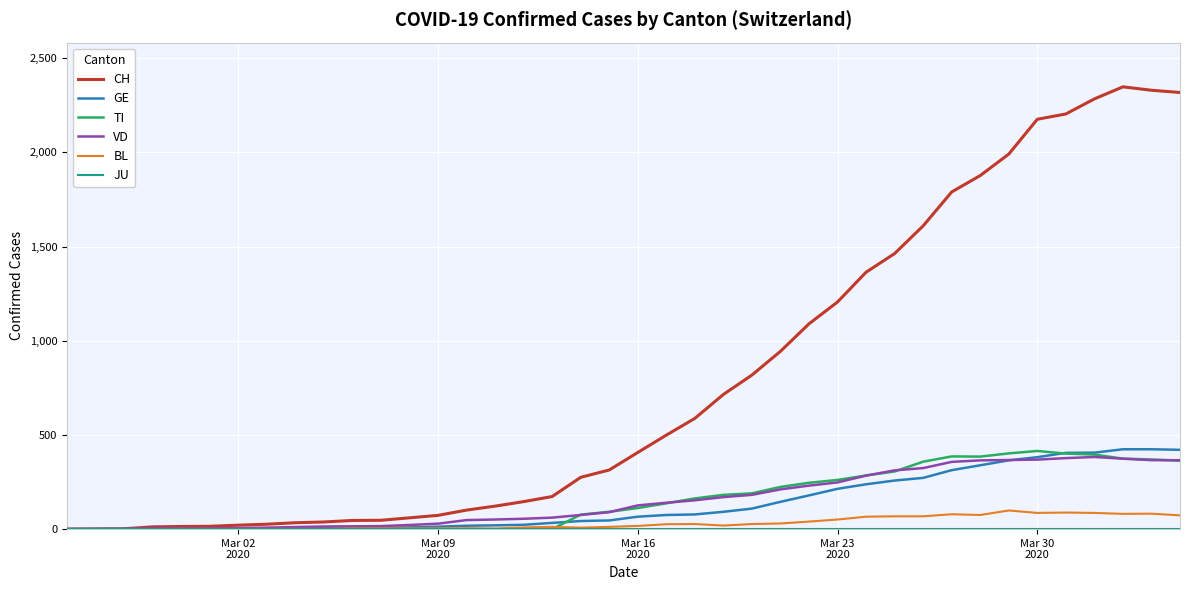

Which series has the widest spread of values?

CH